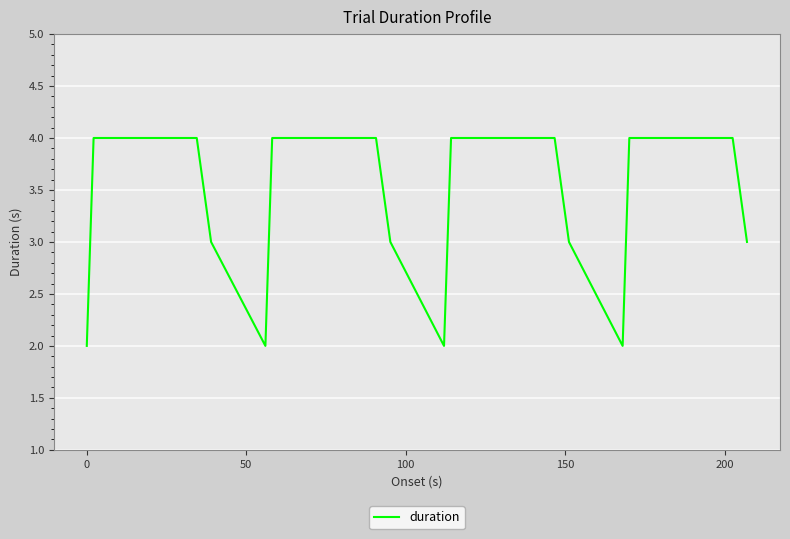

What is the maximum value shown in the chart?

4